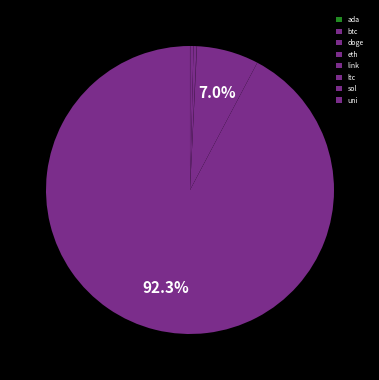

Count the number of slices in the pie.

8